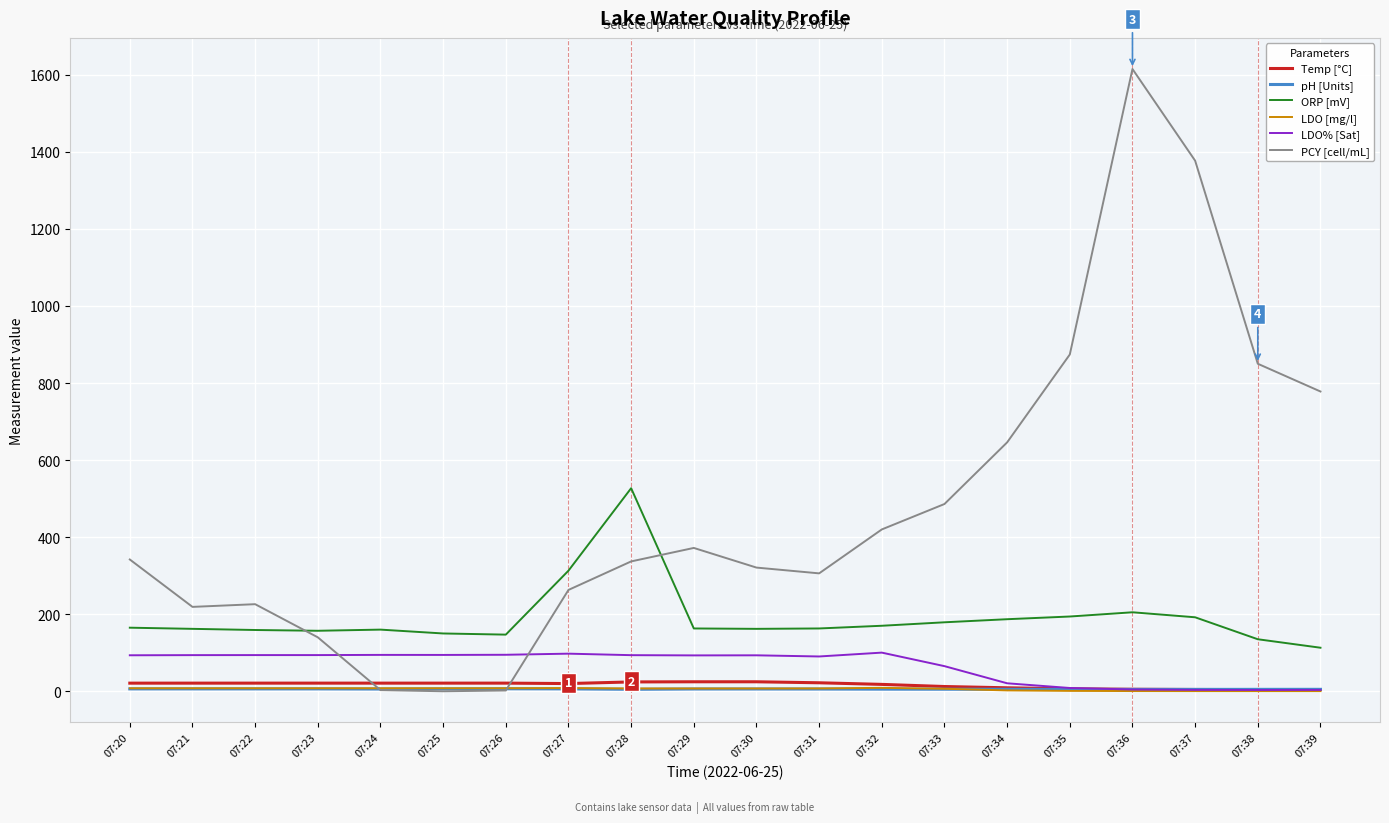

The LDO% [Sat] series shows 35.1 at 07:28. True or false?

False